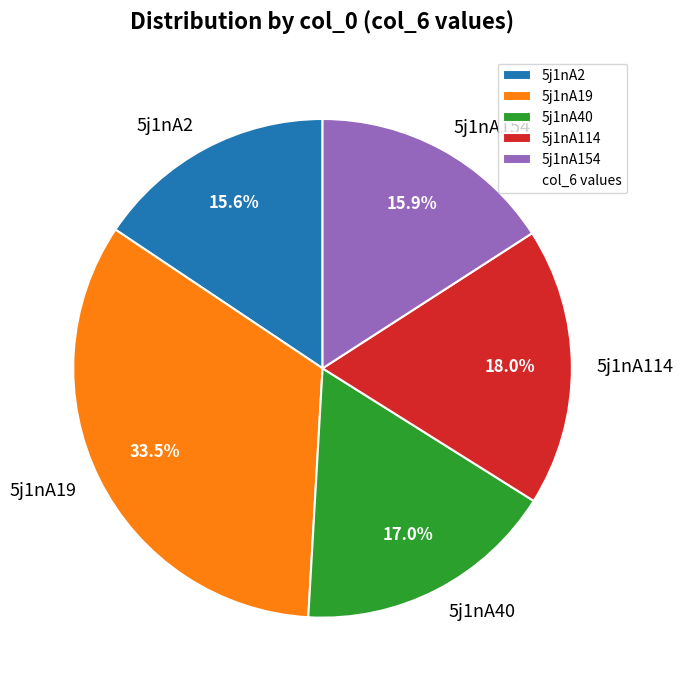

How many slices are in this pie chart?

5